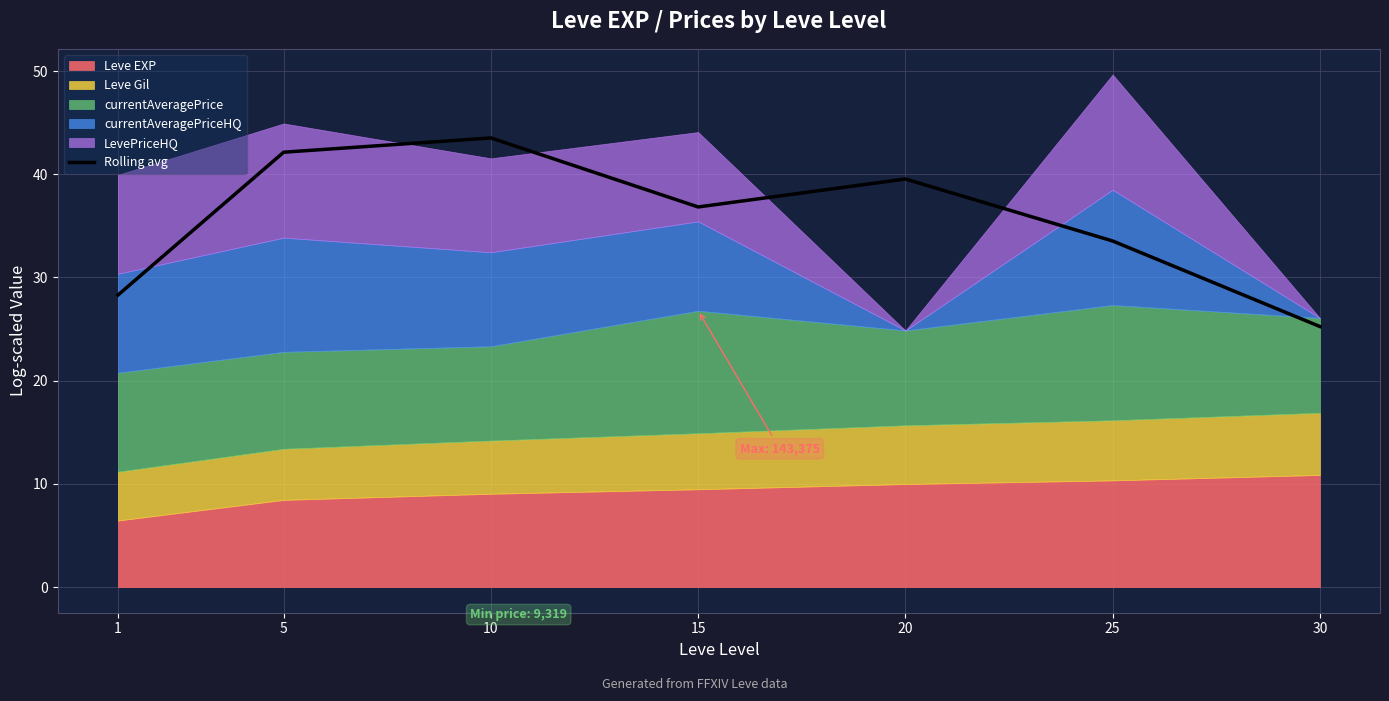

Which label corresponds to the largest value in the chart?

10